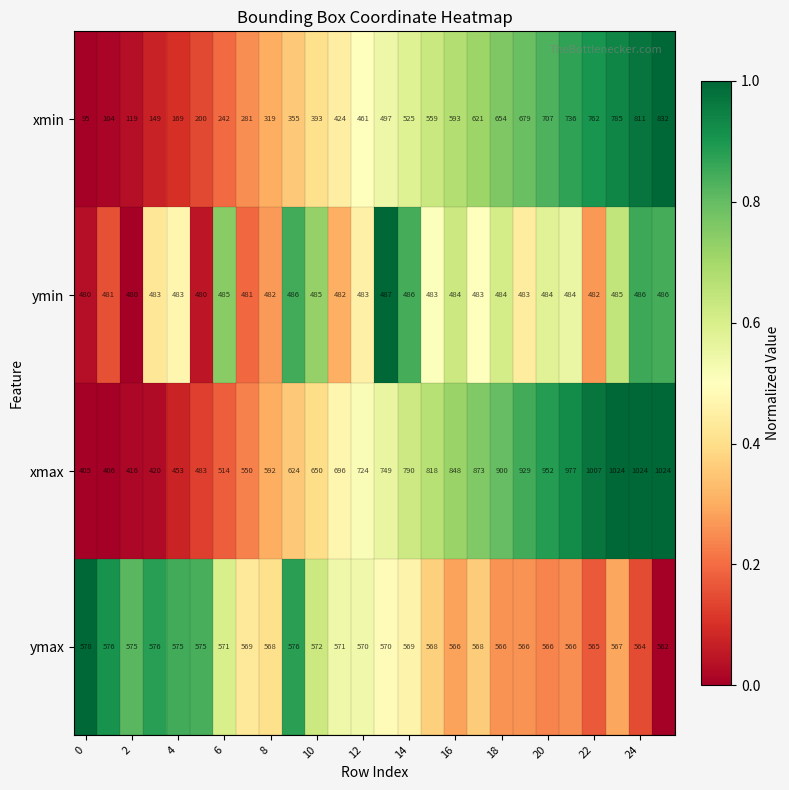

What is the highest value of the ymax series?

578